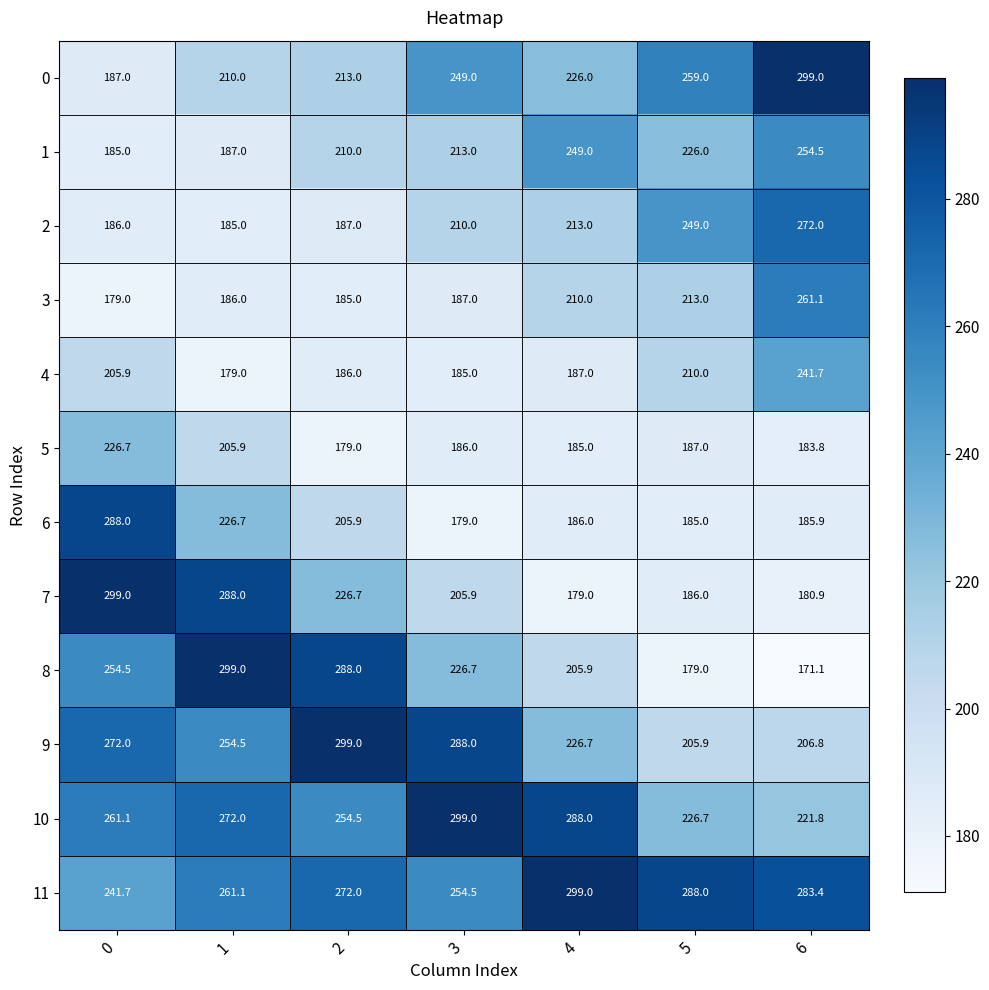

Rank the categories by 8 value from lowest to highest.

6, 5, 4, 3, 0, 2, 1